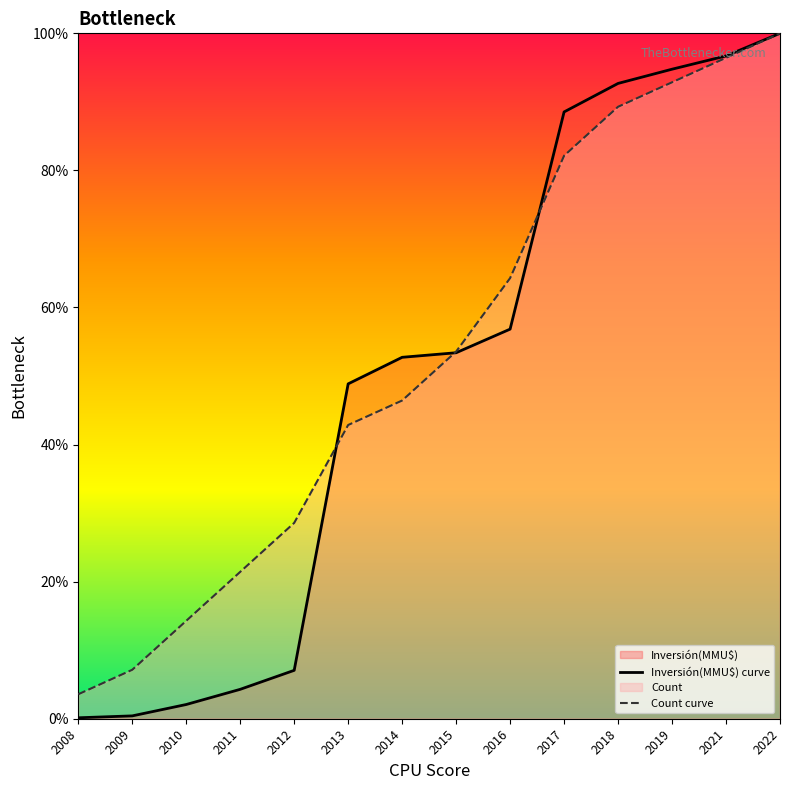

At how many categories does at least one series exceed 43?

9